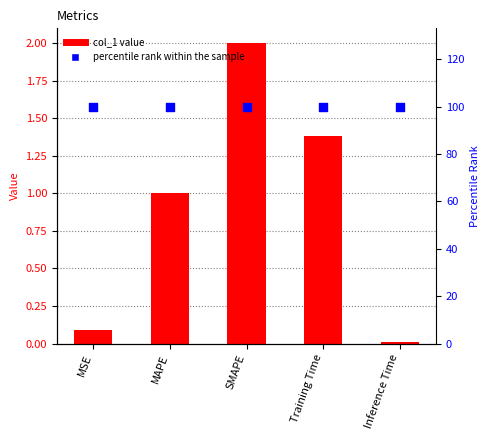

At how many categories does at least one series exceed 88?

5